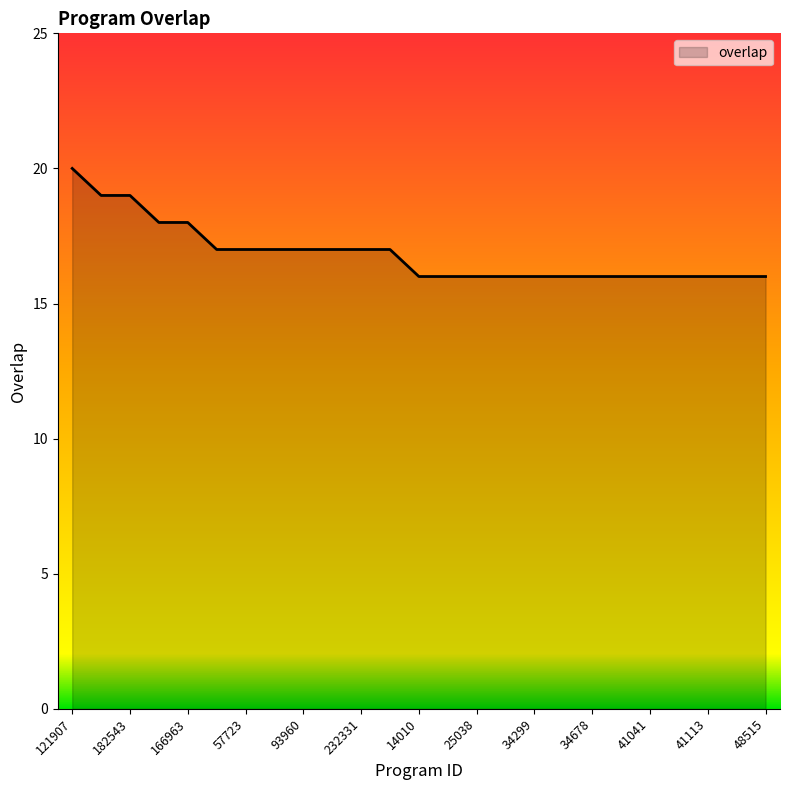

What is the difference between the maximum and minimum values?

4